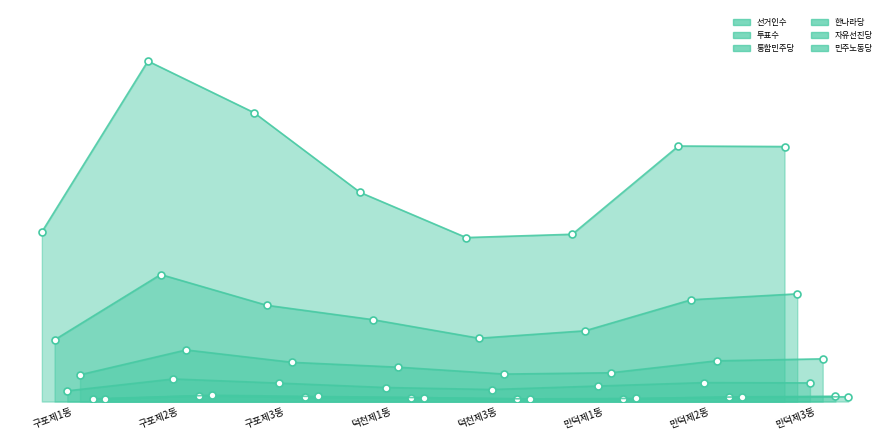

True or false: 투표수 and 선거인수 cross at least once.

False